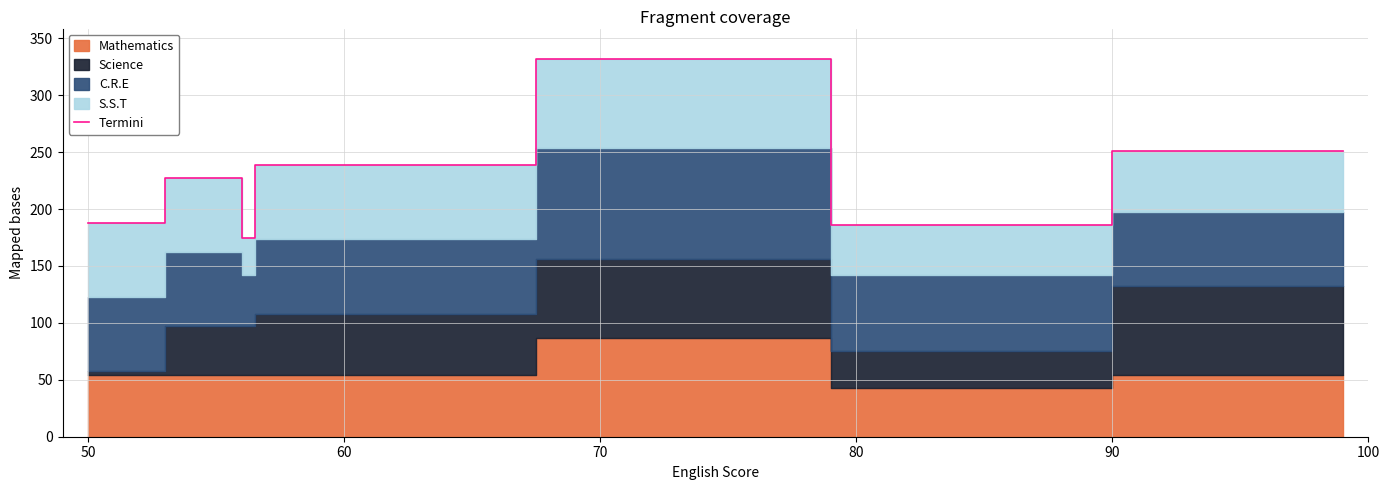

What is the minimum value shown in the chart?

175